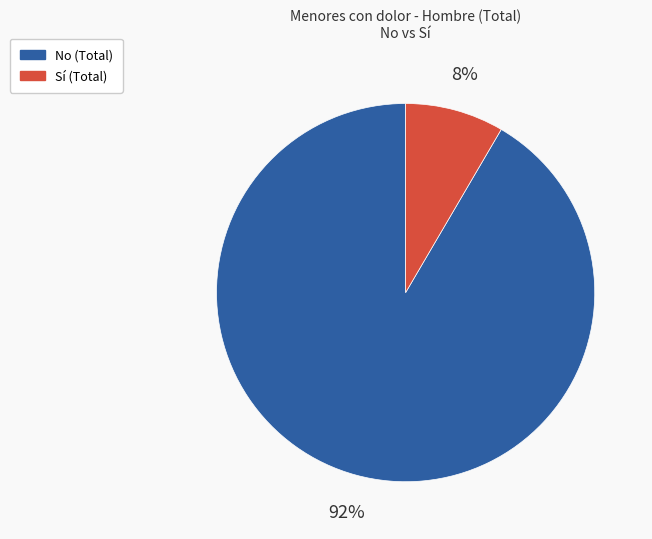

To the nearest percent, what percentage of the pie is No (Total)?

92%